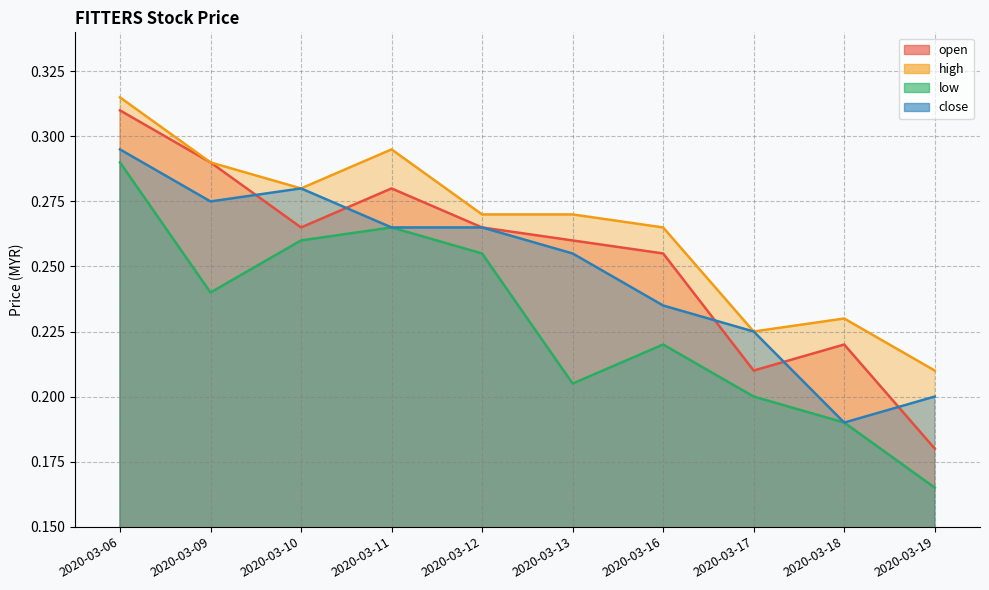

What are all the series names shown in the legend?

open, high, low, close